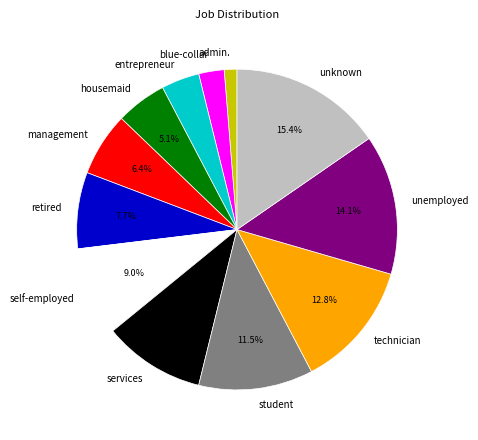

To the nearest percent, what is the average slice percentage?

8%